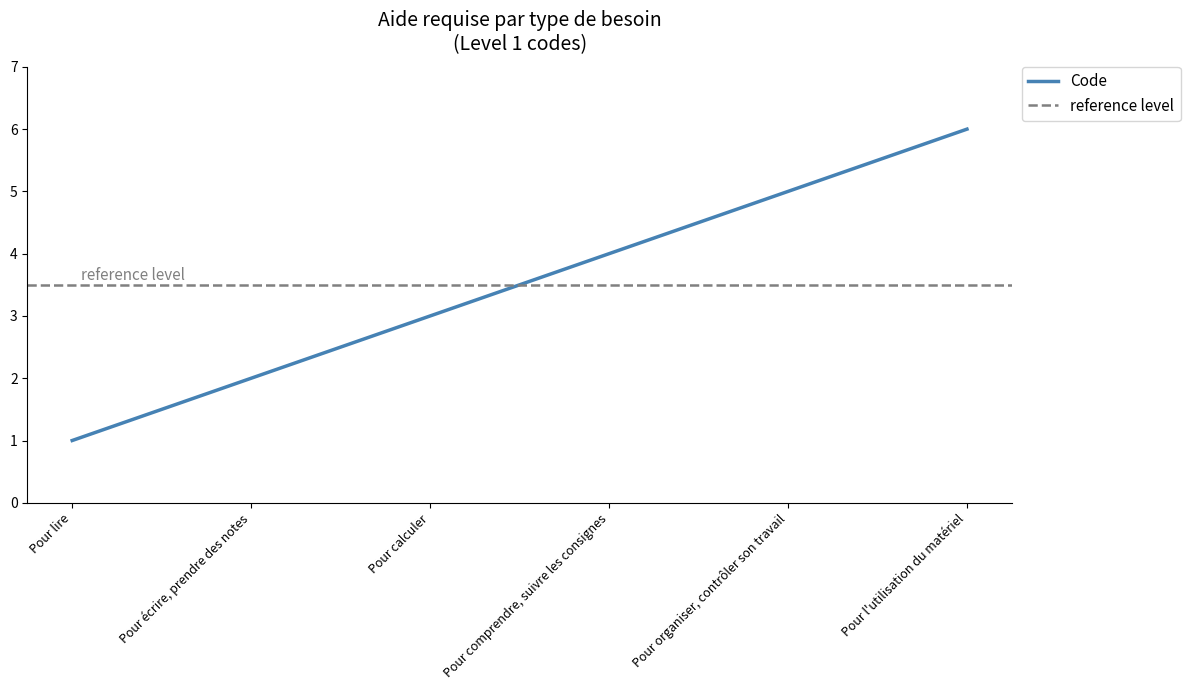

What is the difference between the second highest and minimum values?

4